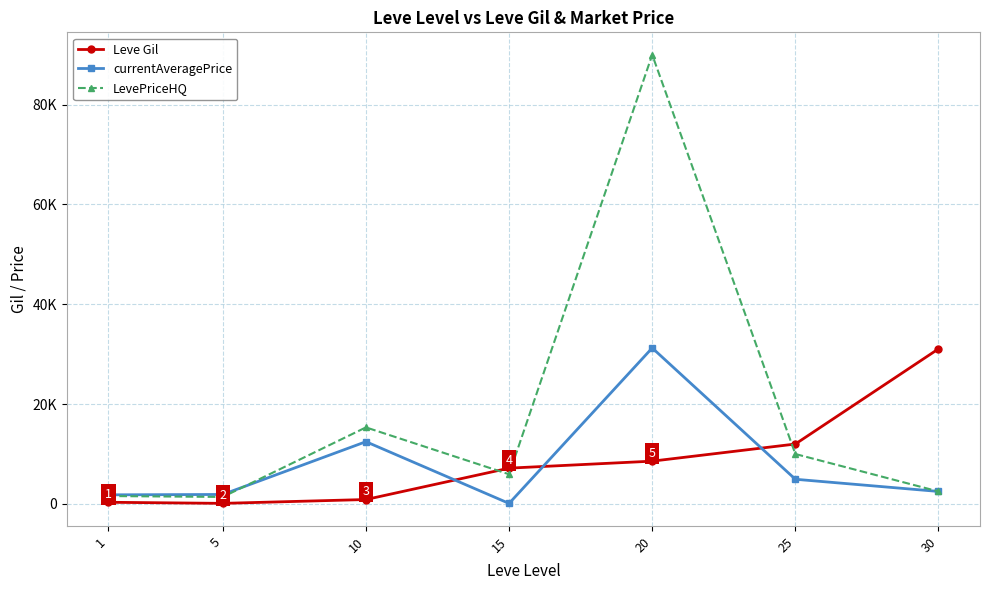

What is the value of the currentAveragePrice point at the 7th from the left?

2500